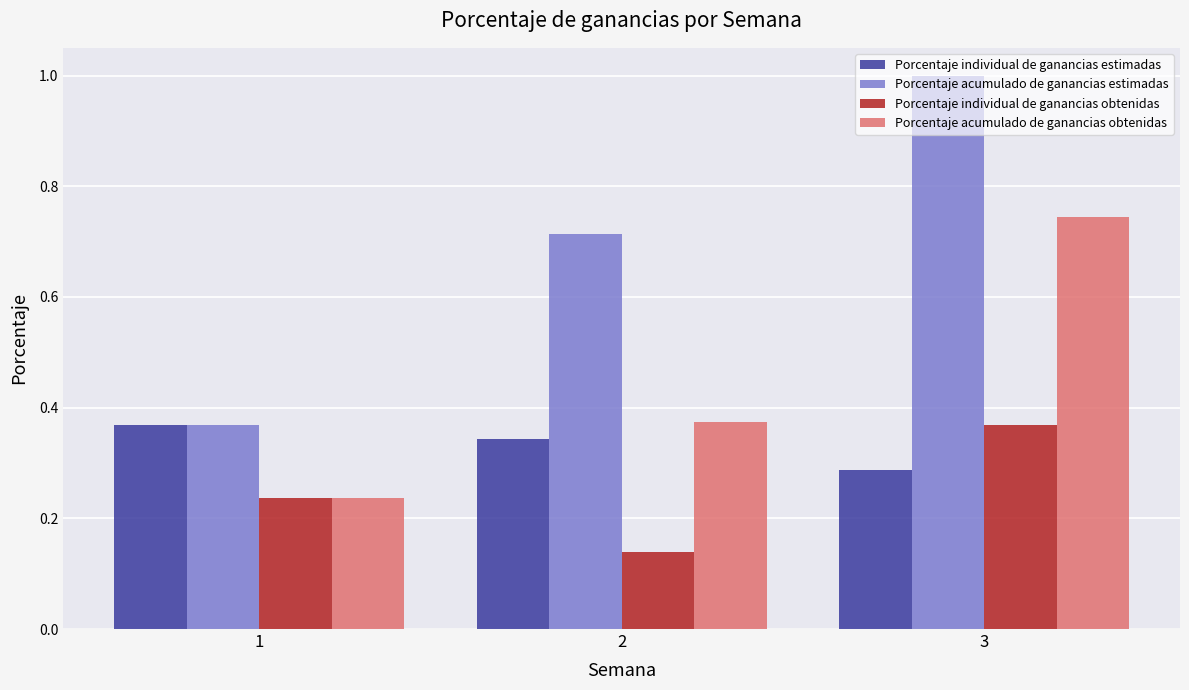

What is the total value across all series at 3?

2.4